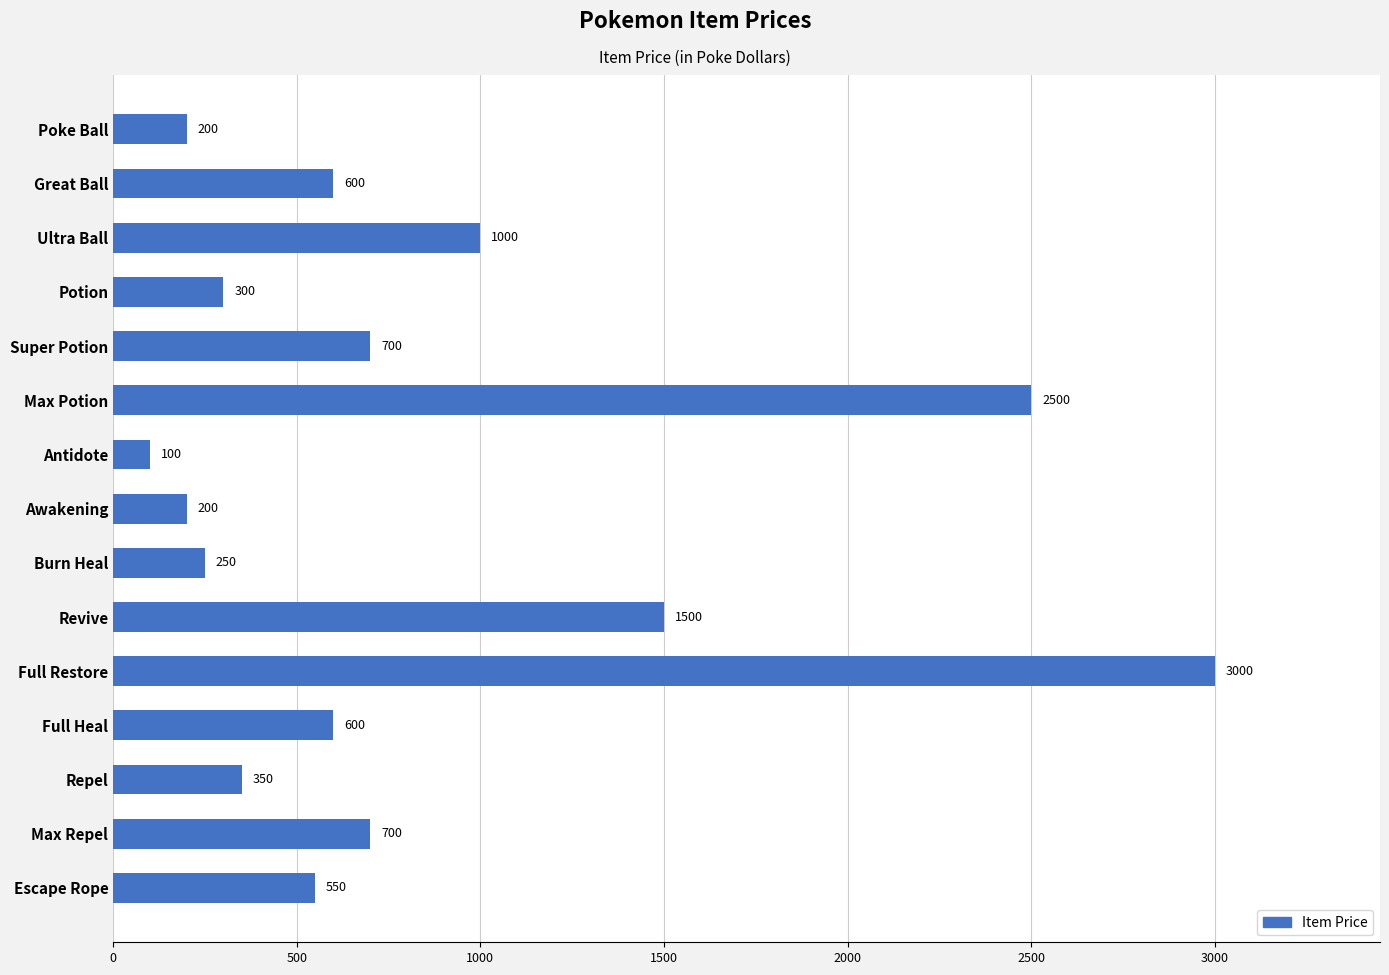

The chart shows a value of 45 at Awakening. True or false?

False